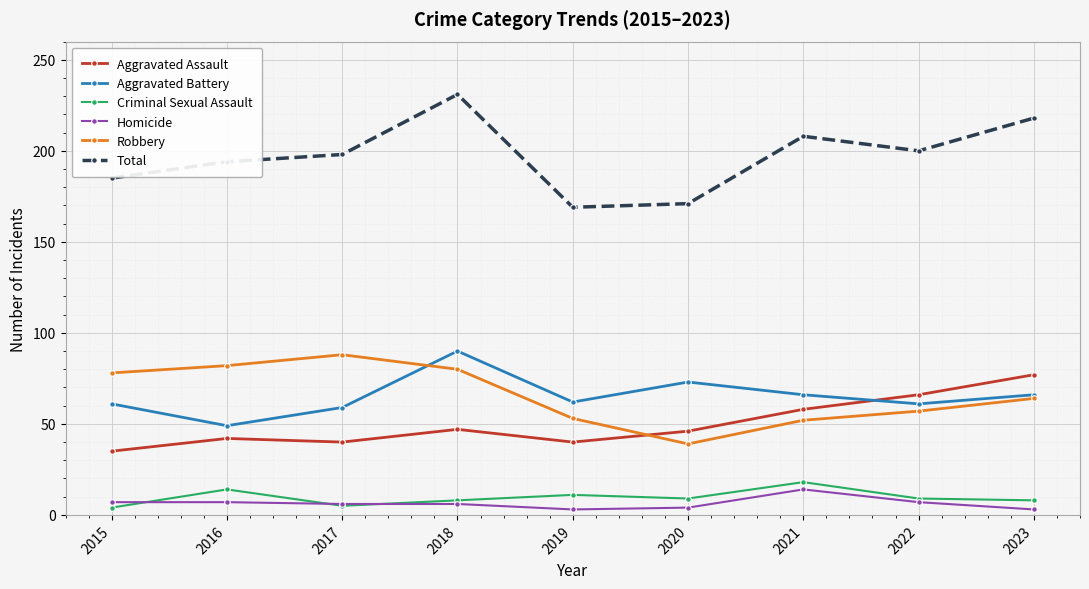

Which label corresponds to the largest value in the chart?

2018